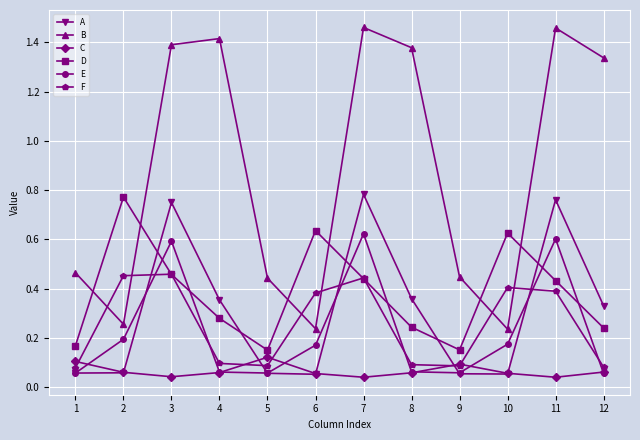

How many intersections are there between D and B?

6